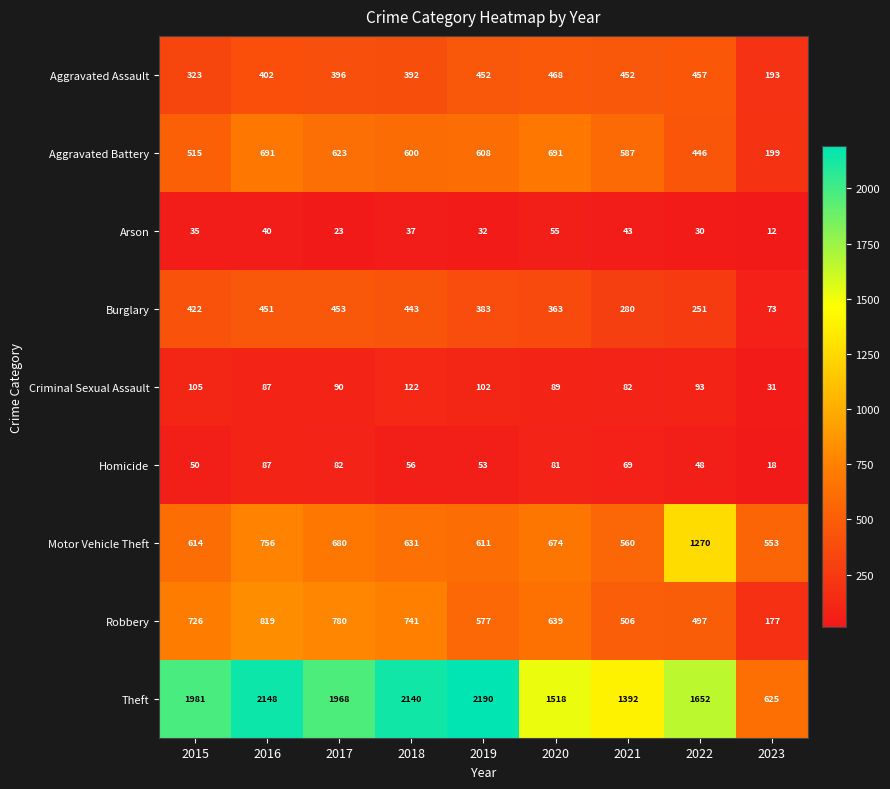

What is the greatest value displayed?

2190